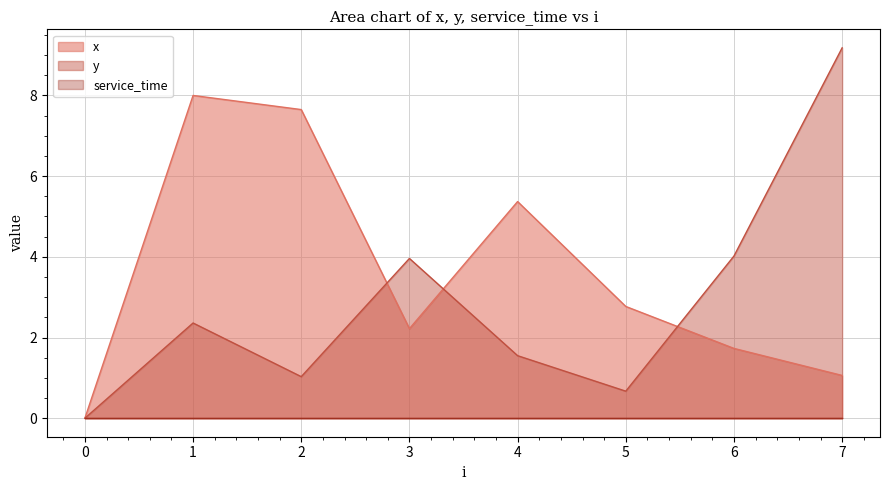

How many interior local valleys does the x series have?

1